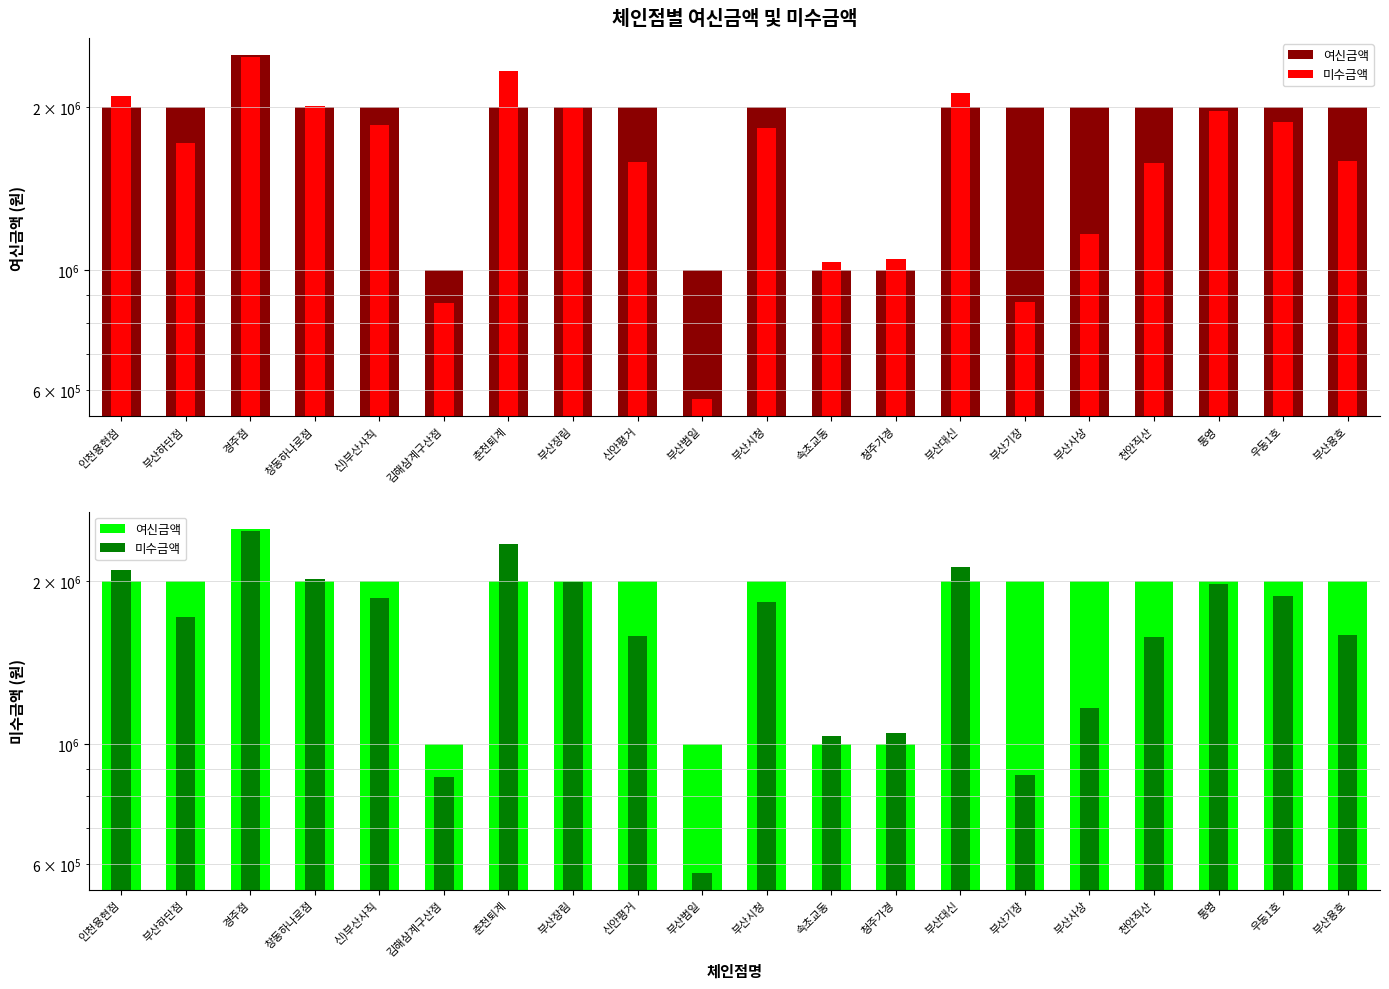

Which series has the largest total across all categories?

여신금액